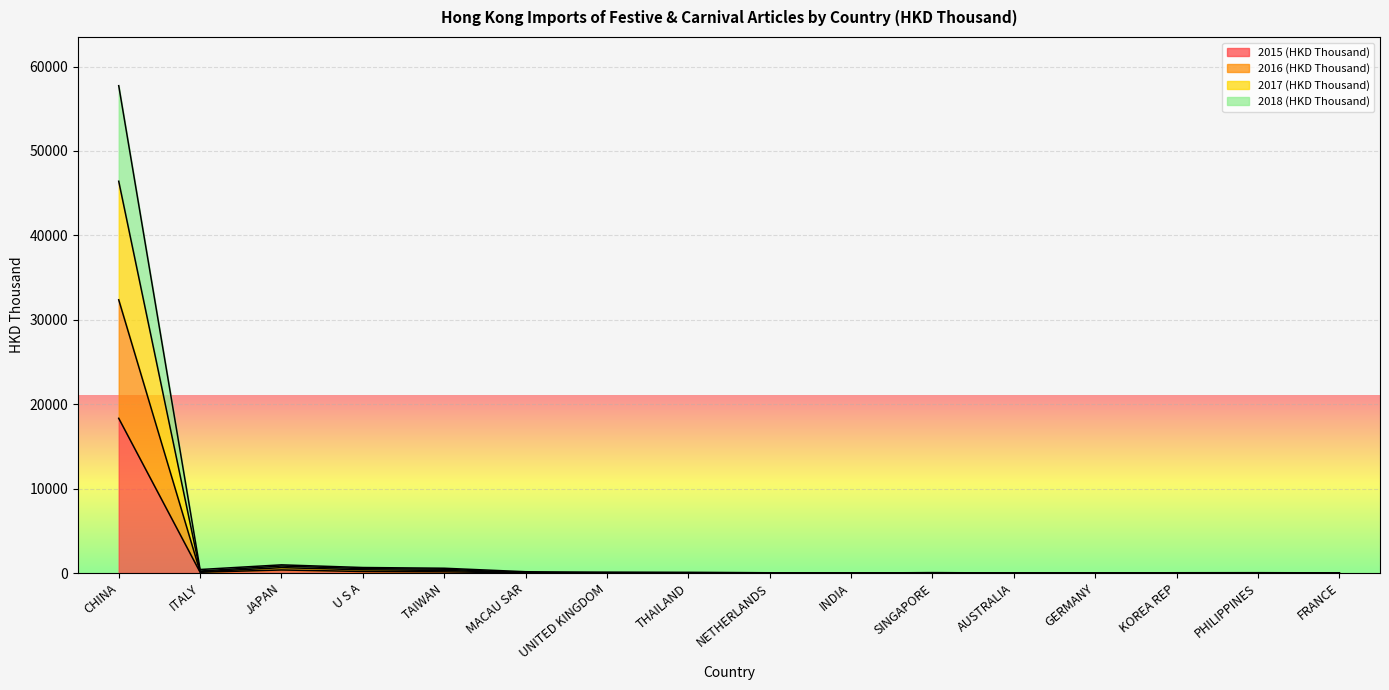

What is the minimum value for 2018 (HKD Thousand)?

6.7